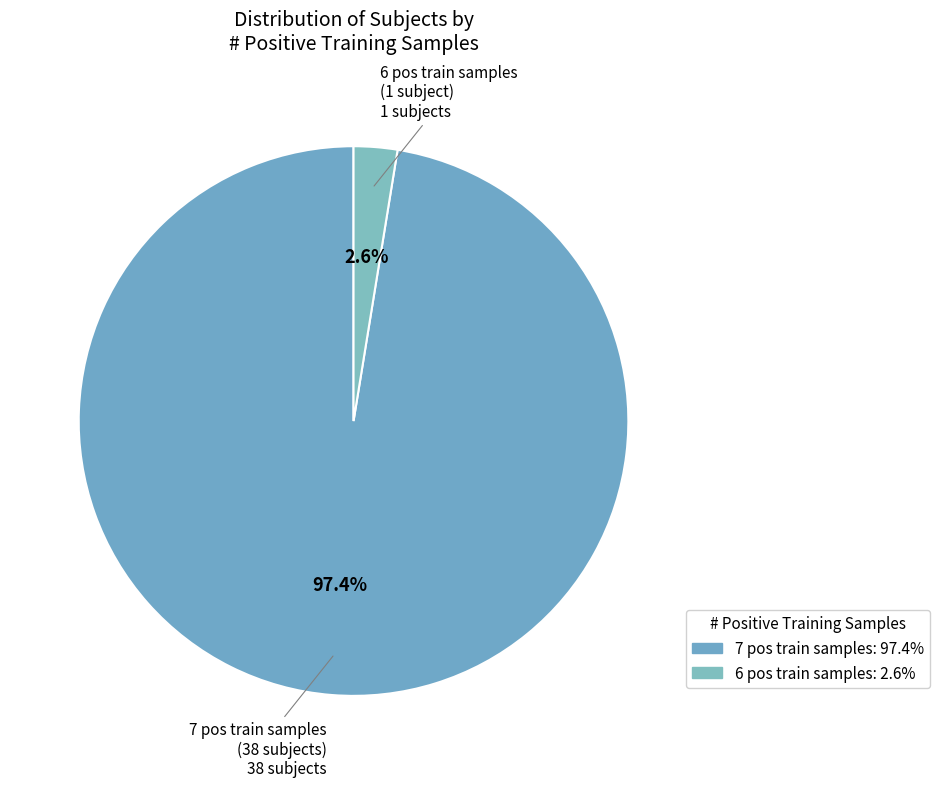

How many segments does this pie chart have?

2